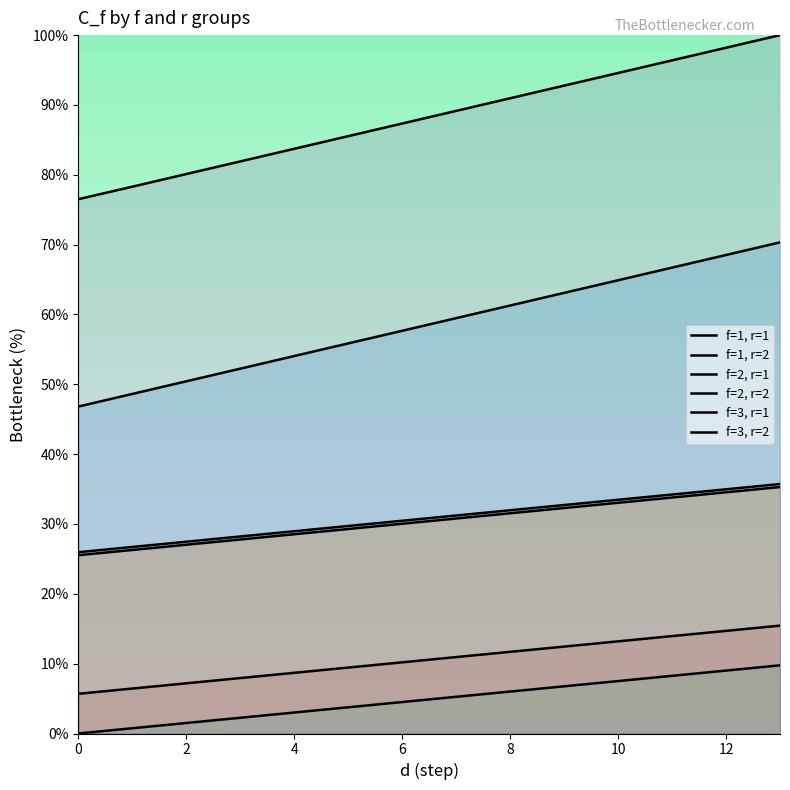

Which series has the largest range (max minus min)?

f=3, r=1